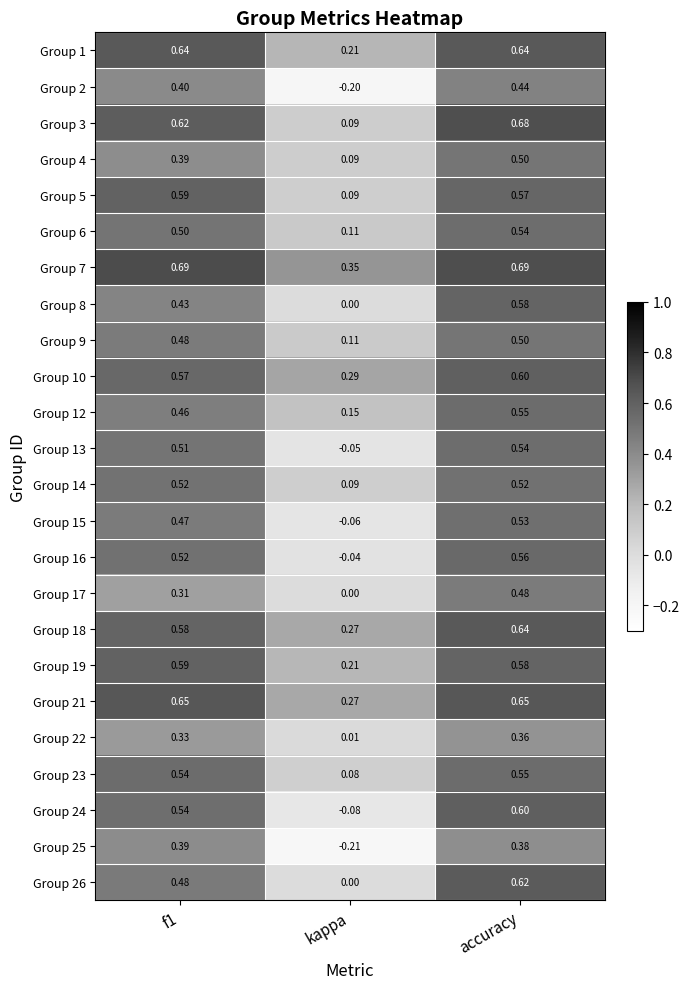

At which category is the sum across all series the highest?

accuracy